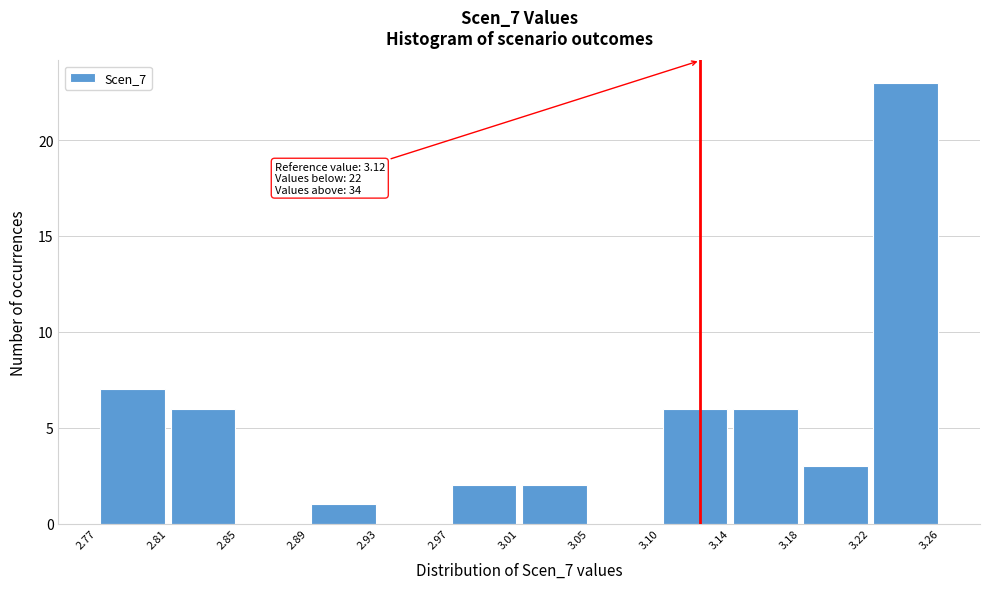

Over which range of the x-axis is the bar tallest?

3.22 to 3.26